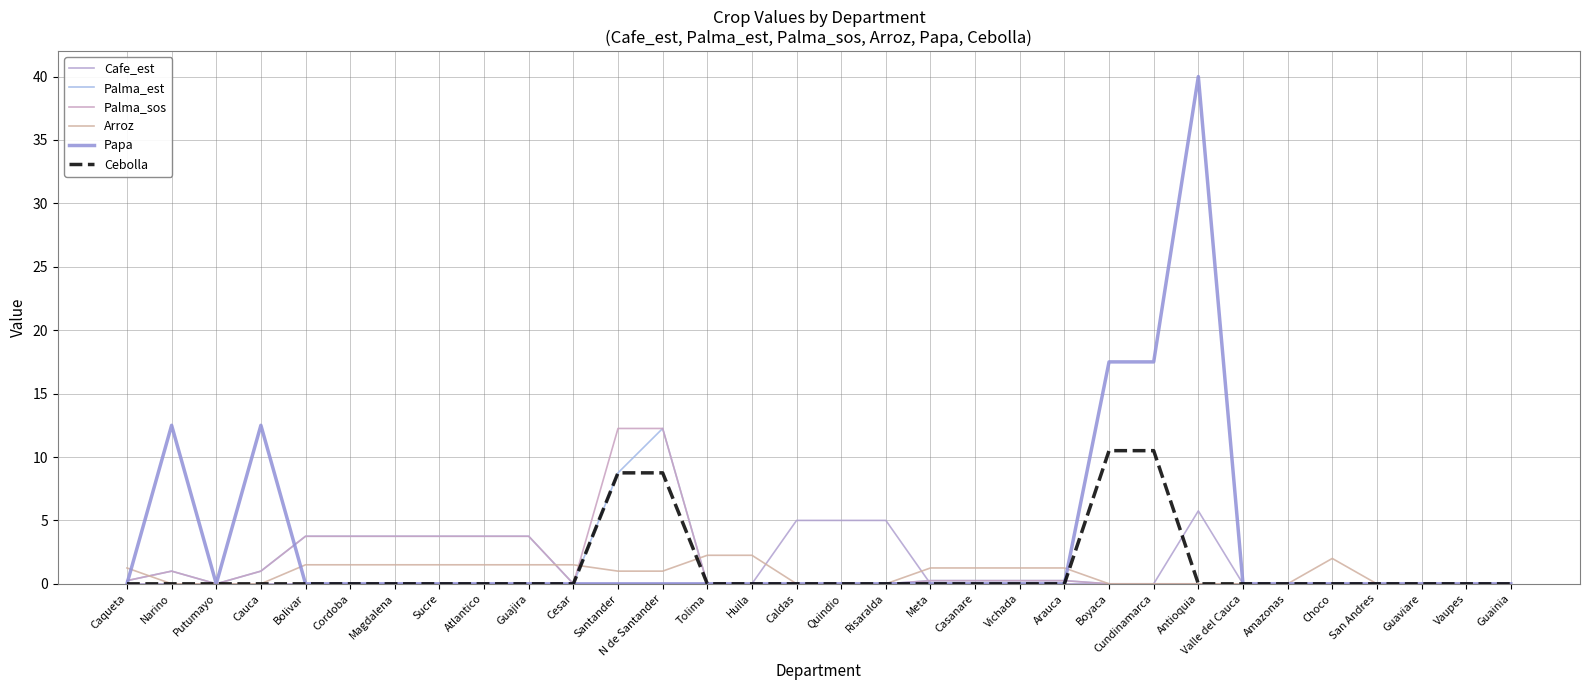

What is the label of the 12th point from the left?

Santander